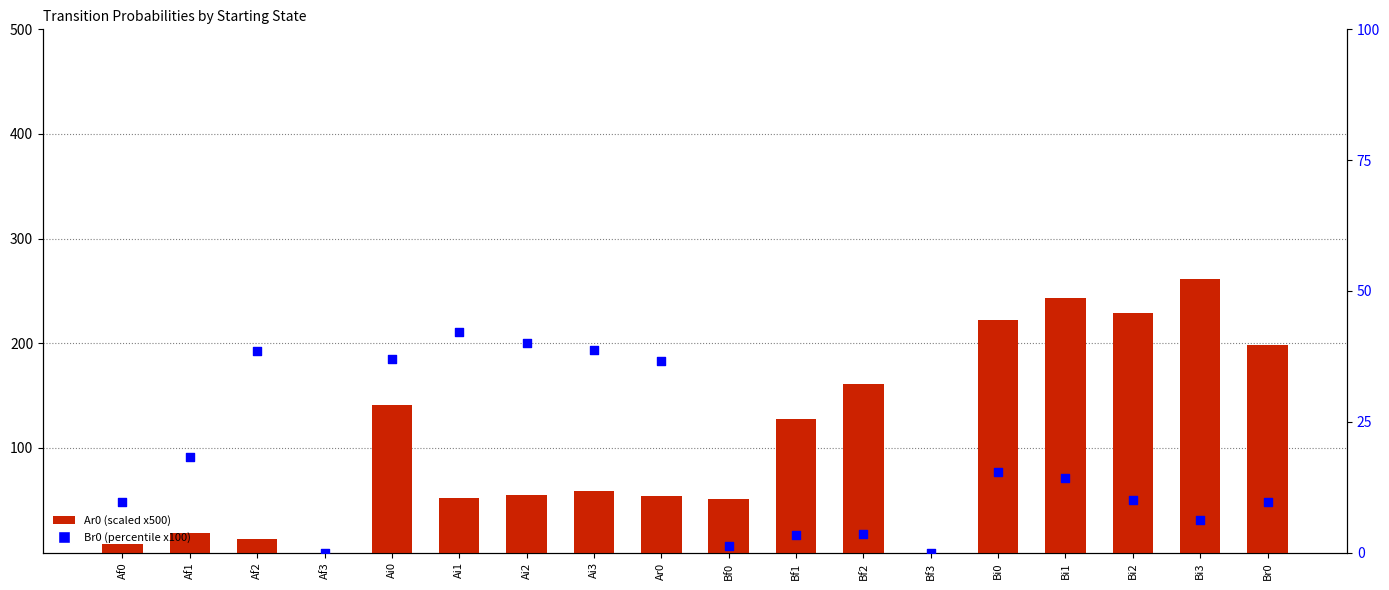

Which series contains the highest Y value?

Ar0 (scaled)